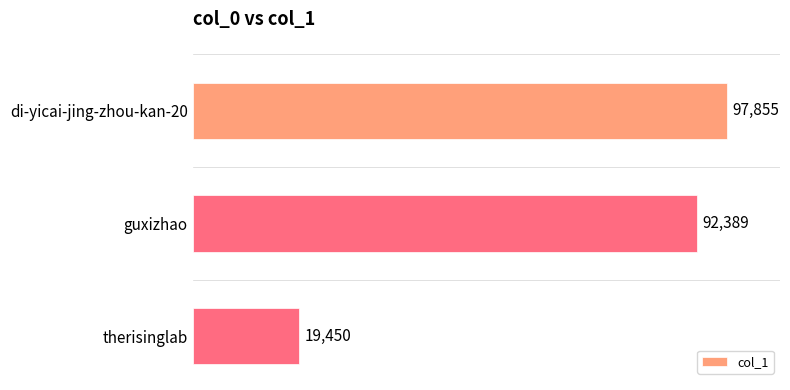

The chart shows a value of 9904 at therisinglab. True or false?

False